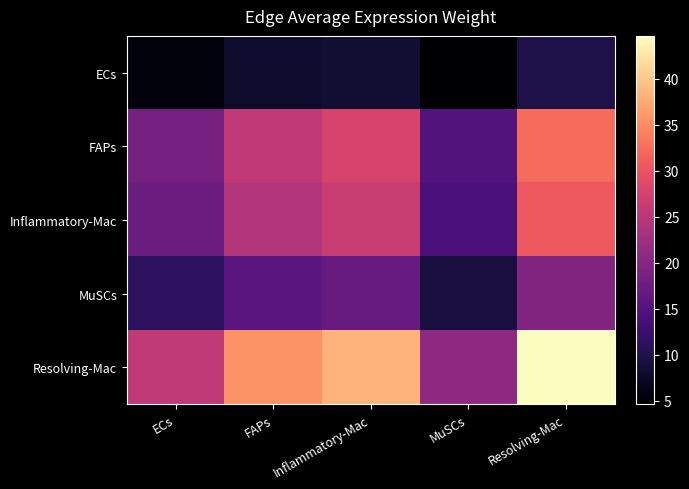

At ECs, list the series in order from largest to smallest.

Resolving-Mac, FAPs, Inflammatory-Mac, MuSCs, ECs